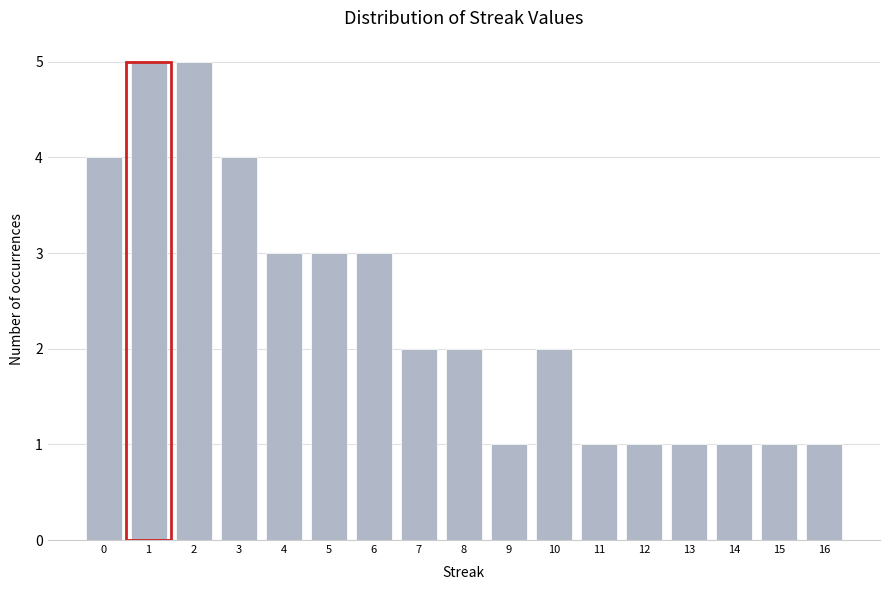

Reading left to right, list all the values displayed in this chart.

0=4	1=5	2=5	3=4	4=3	5=3	6=3	7=2	8=2	9=1	10=2	11=1	12=1	13=1	14=1	15=1	16=1